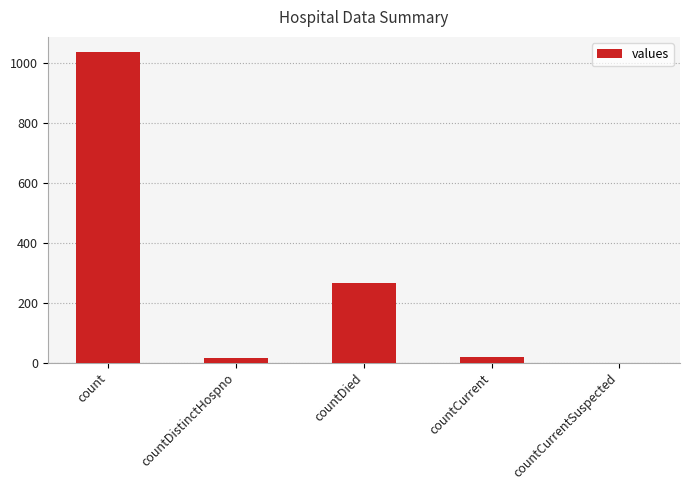

At which label is the value closest to 517?

countDied